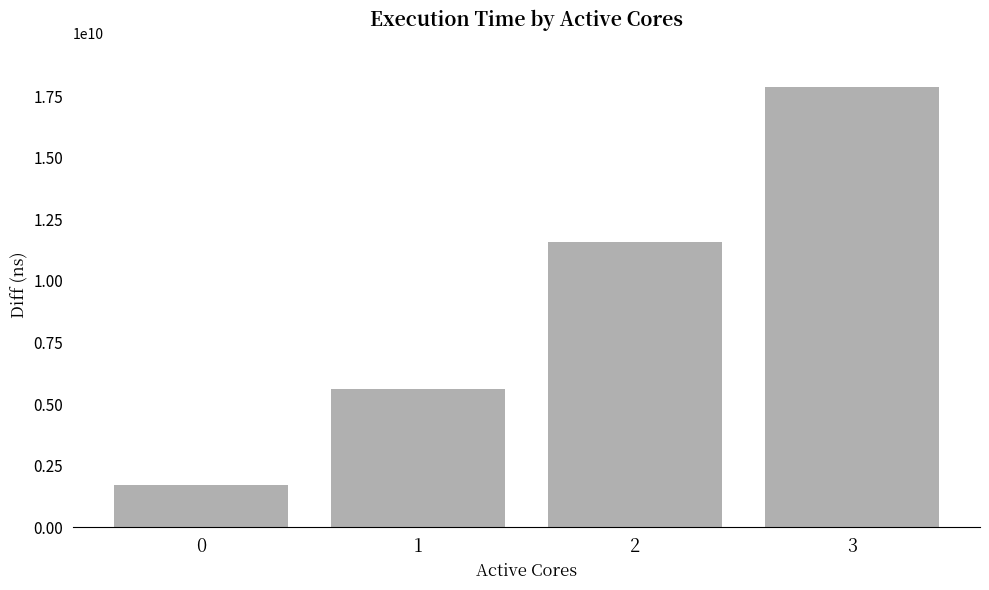

What is the value of the 1st bar from the left?

1726706758